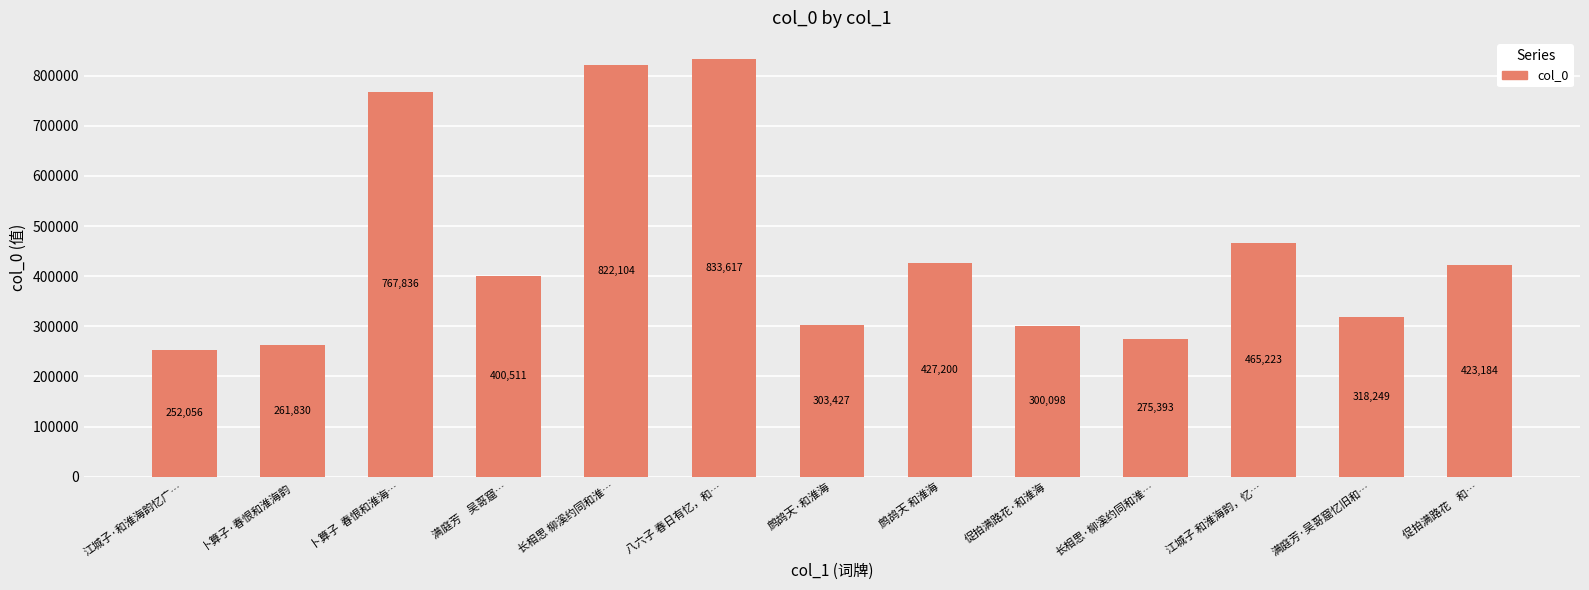

What is the average value?

450056